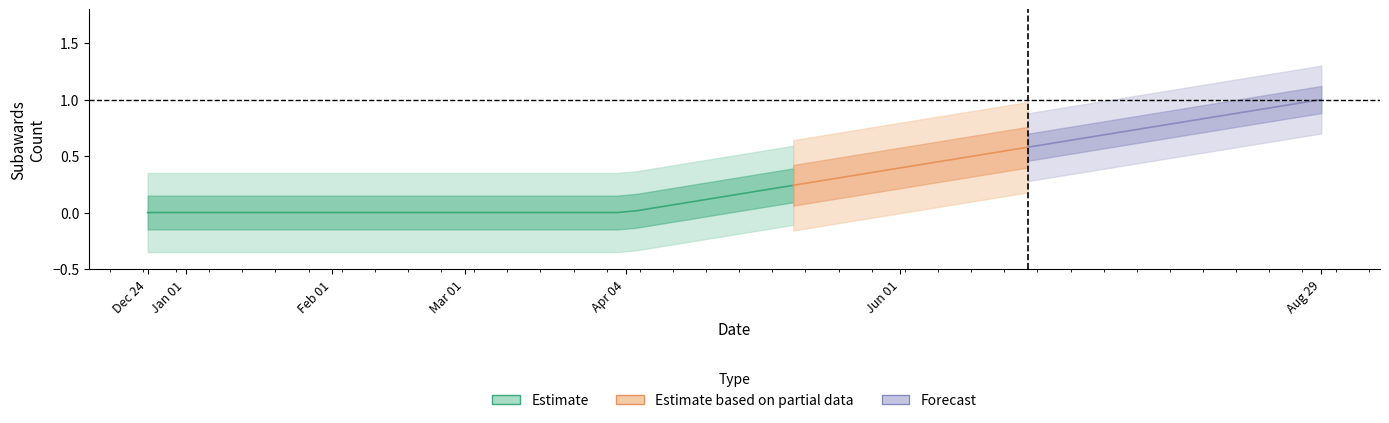

What are all the series names shown in the legend?

Estimate, Estimate based on partial data, Forecast